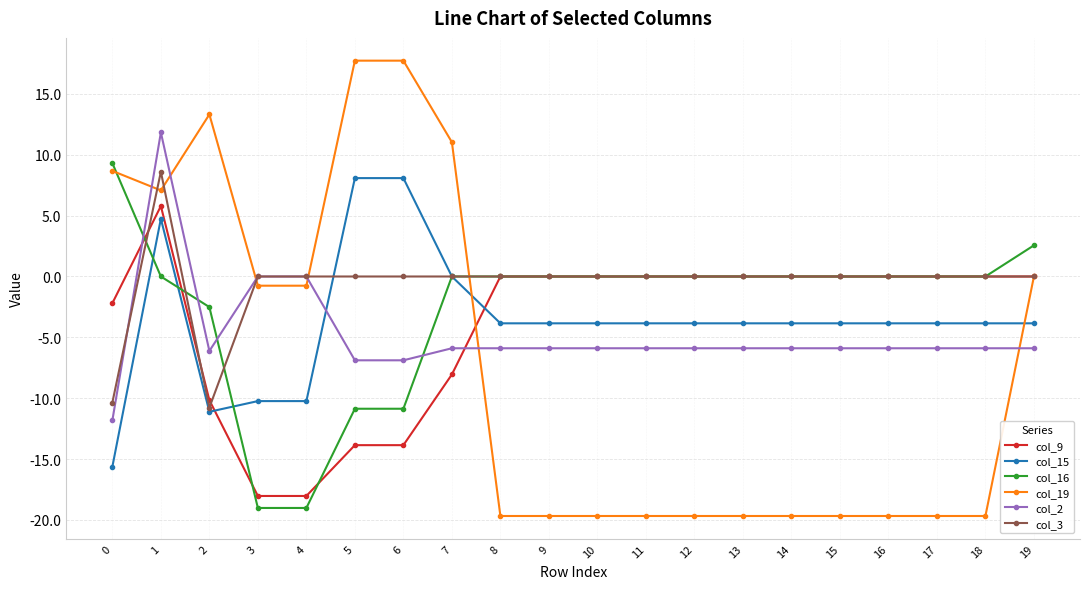

The value of col_15 at 11 is -3.8. True or false?

True